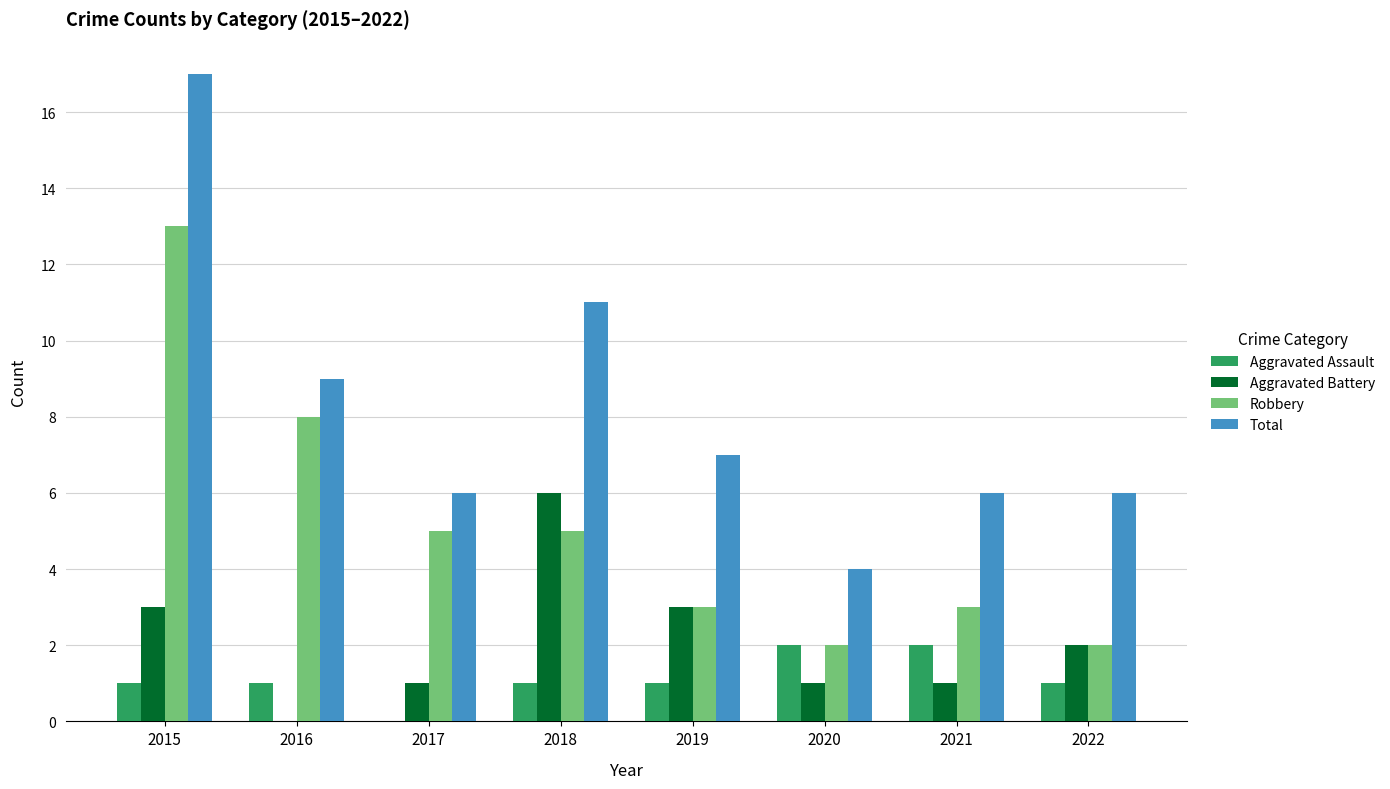

How many groups of bars are there?

8